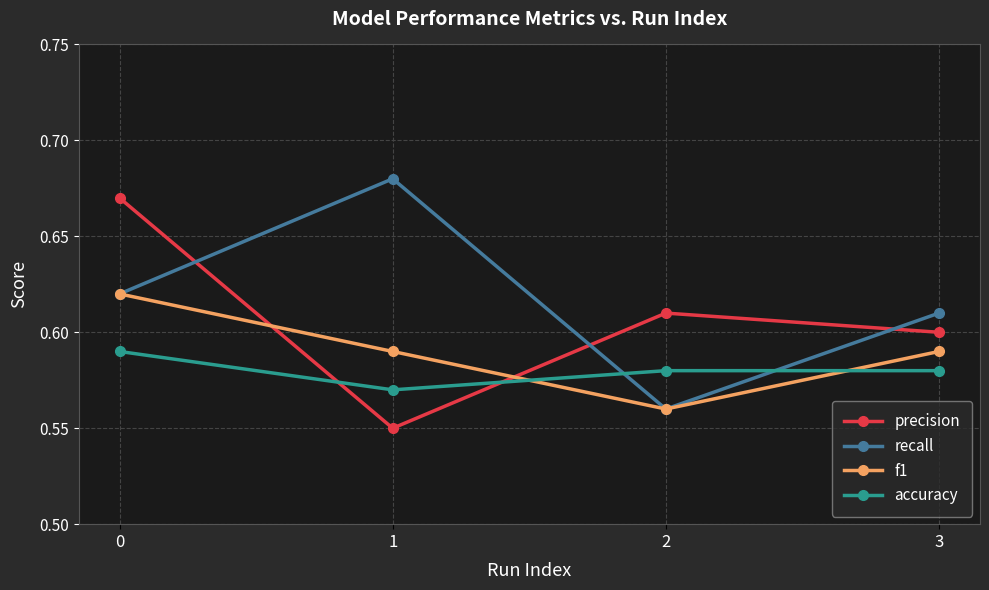

Rank the series at 1 from lowest to highest value.

precision, accuracy, f1, recall